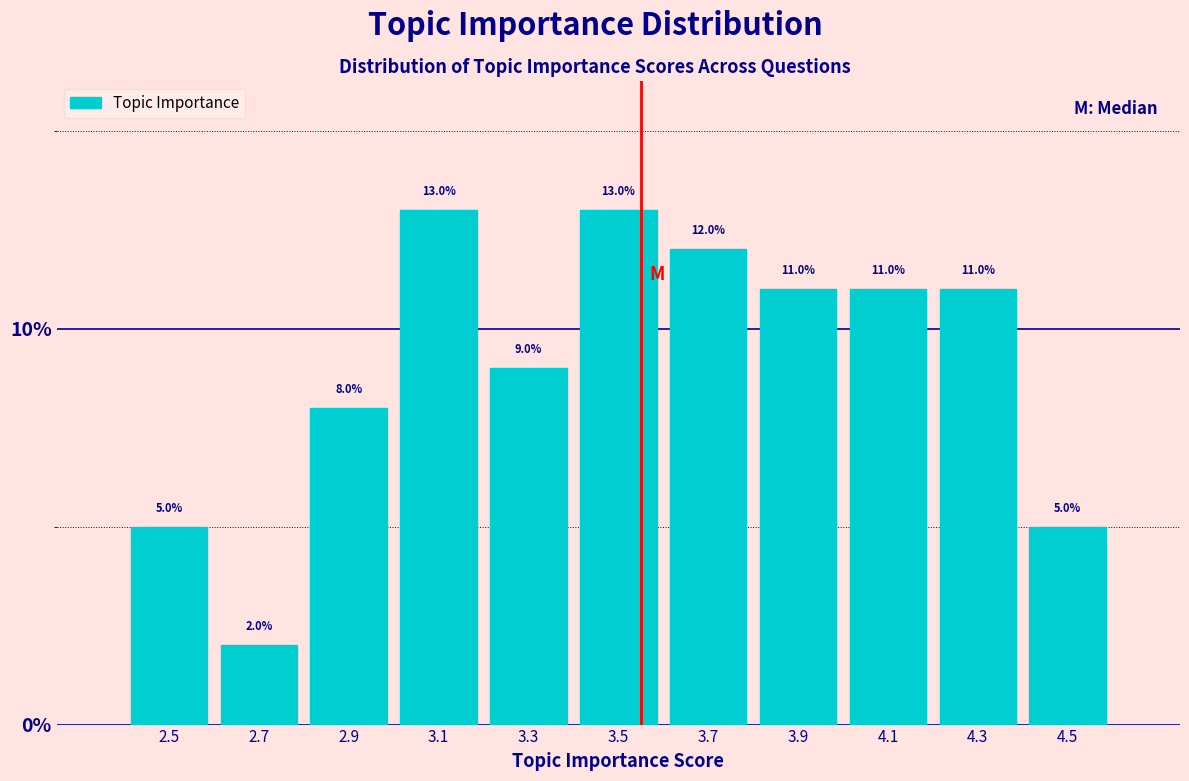

Reading right to left, what are all the values shown in this chart?

5	11	11	11	12	13	9	13	8	2	5